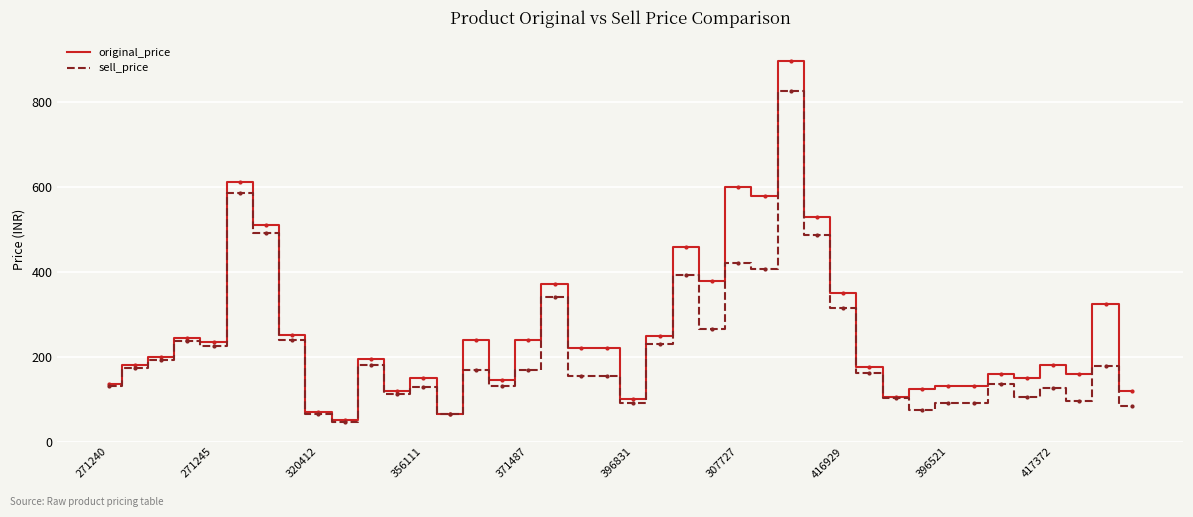

Which series has the largest total across all categories?

original_price